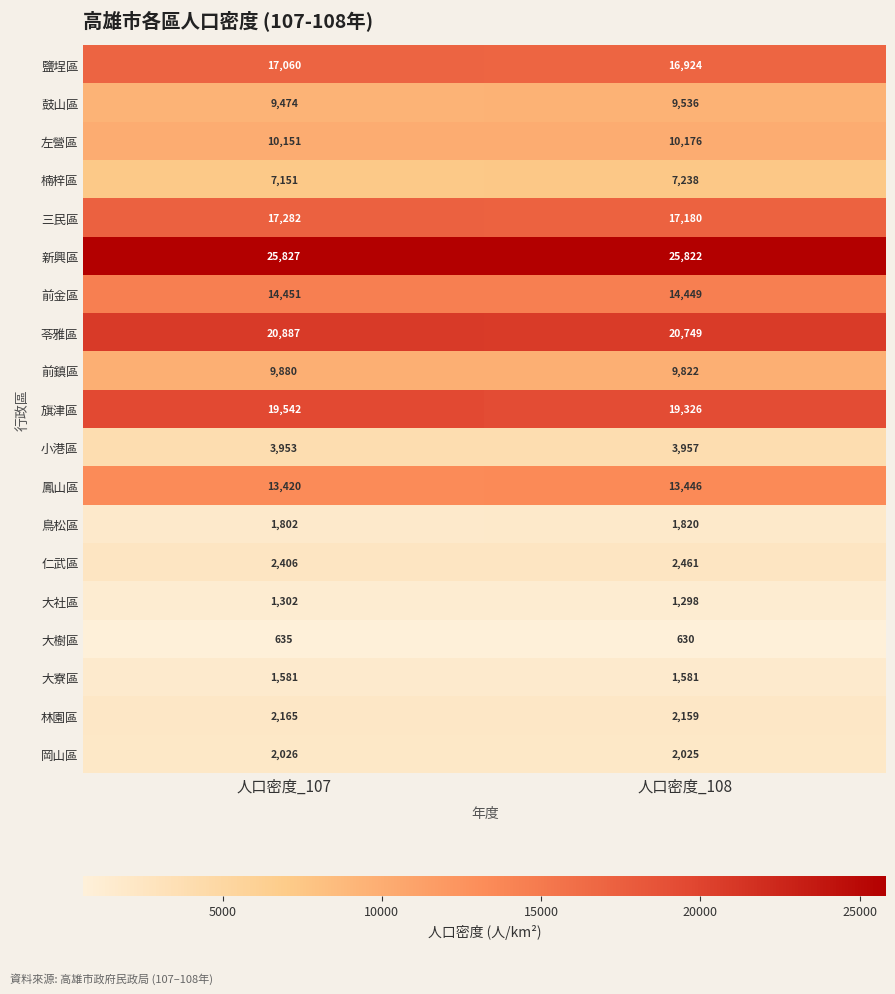

What is the maximum value shown in the chart?

25827